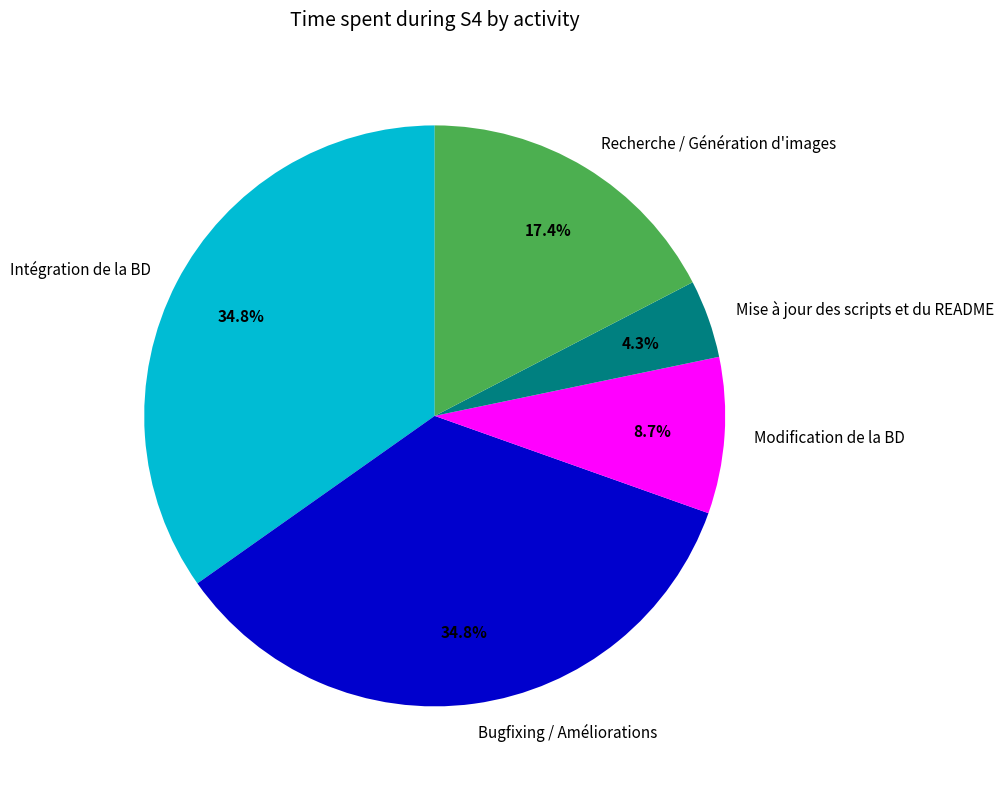

To the nearest percent, what percentage of the pie is Modification de la BD?

9%